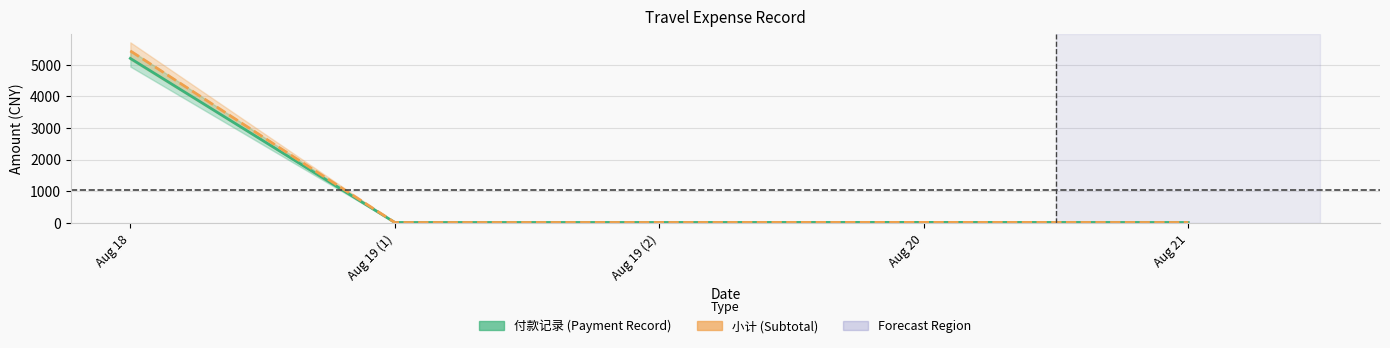

Which category has the lowest value across all series?

Aug 19 (1)